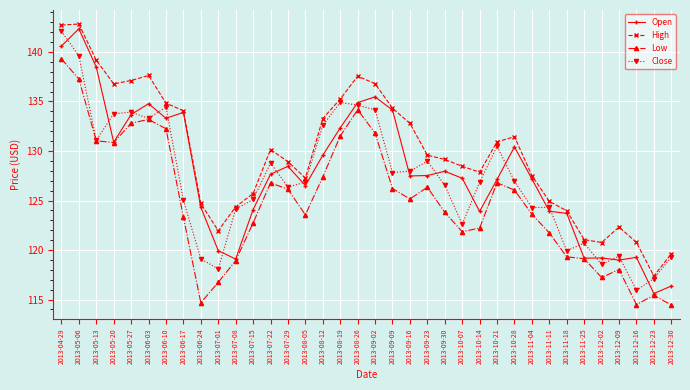

What are all the series names shown in the legend?

Open, High, Low, Close